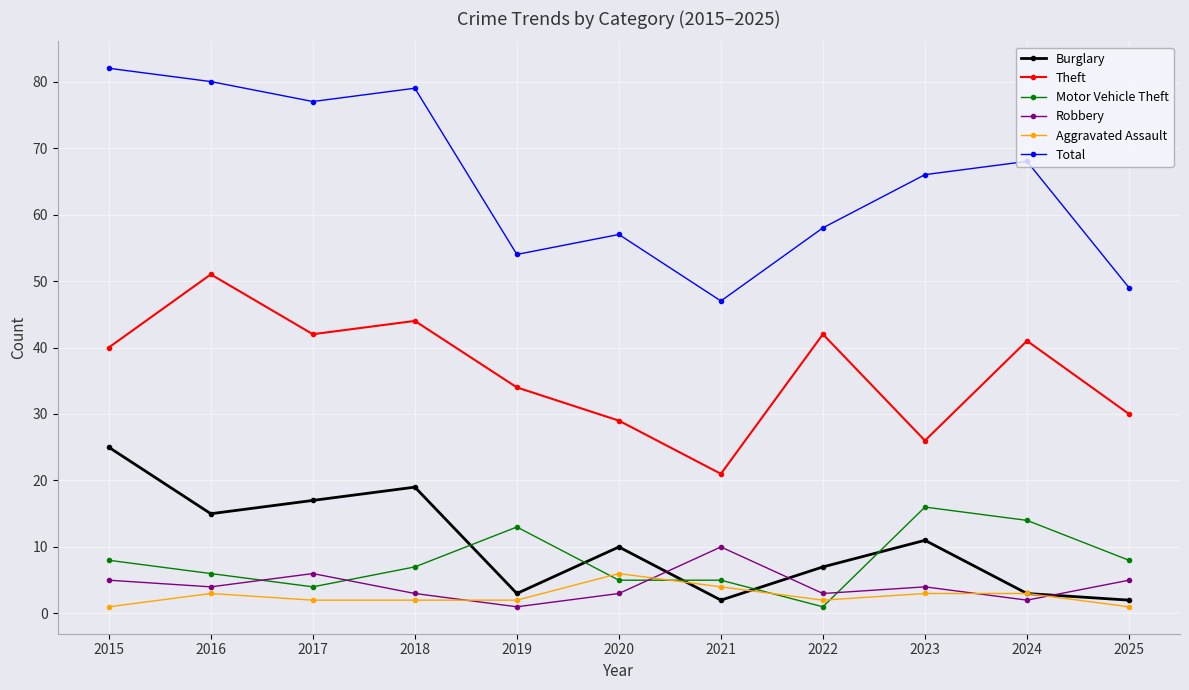

Which category has the highest value in the Total series?

2015